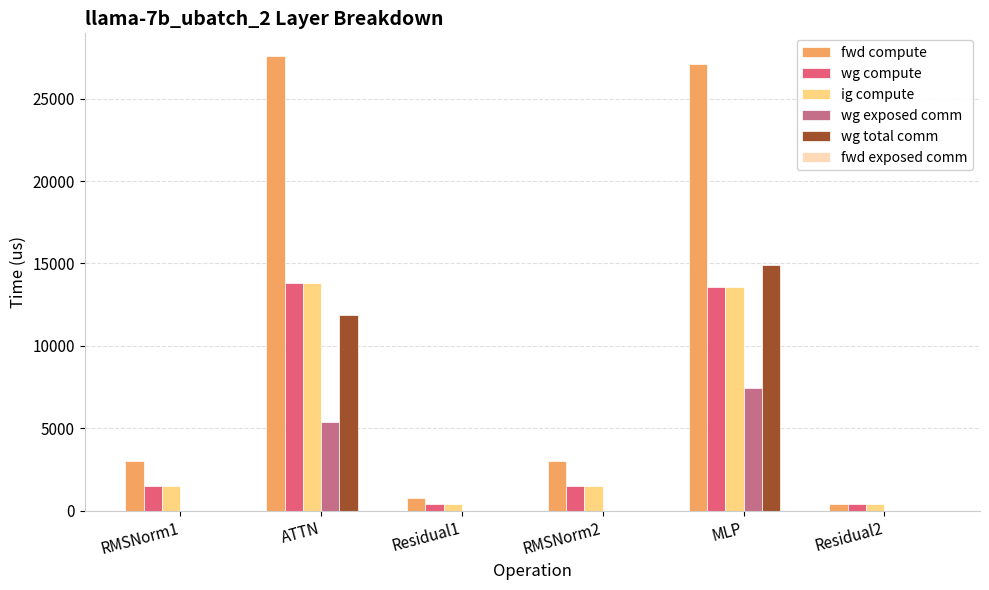

Which series has the widest spread of values?

fwd compute